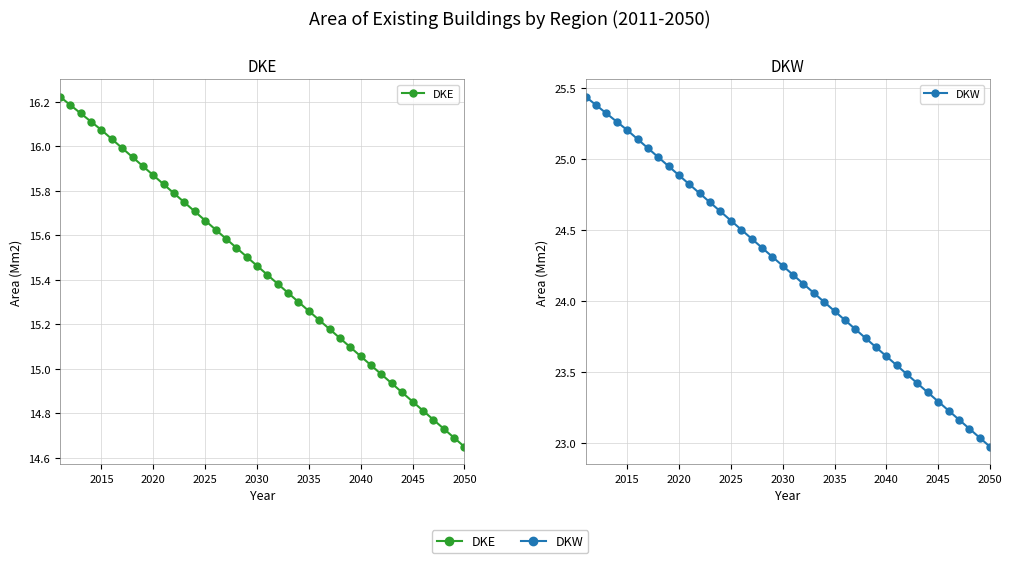

Is the value of DKW at 13 greater than the value of DKE at 28?

Yes